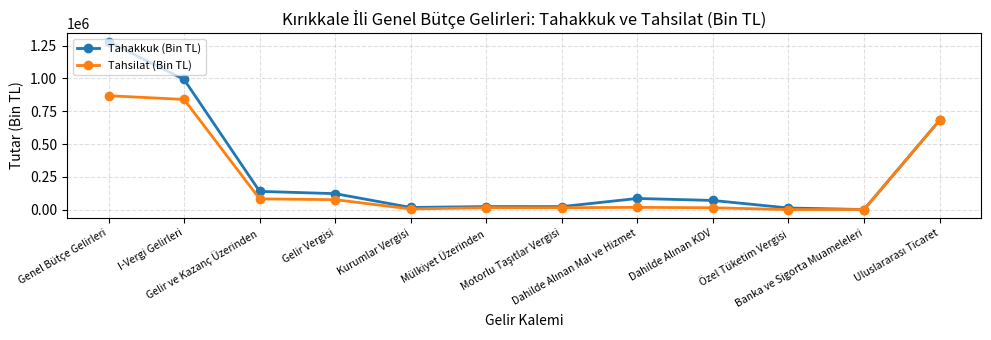

What is the greatest value displayed?

1281263